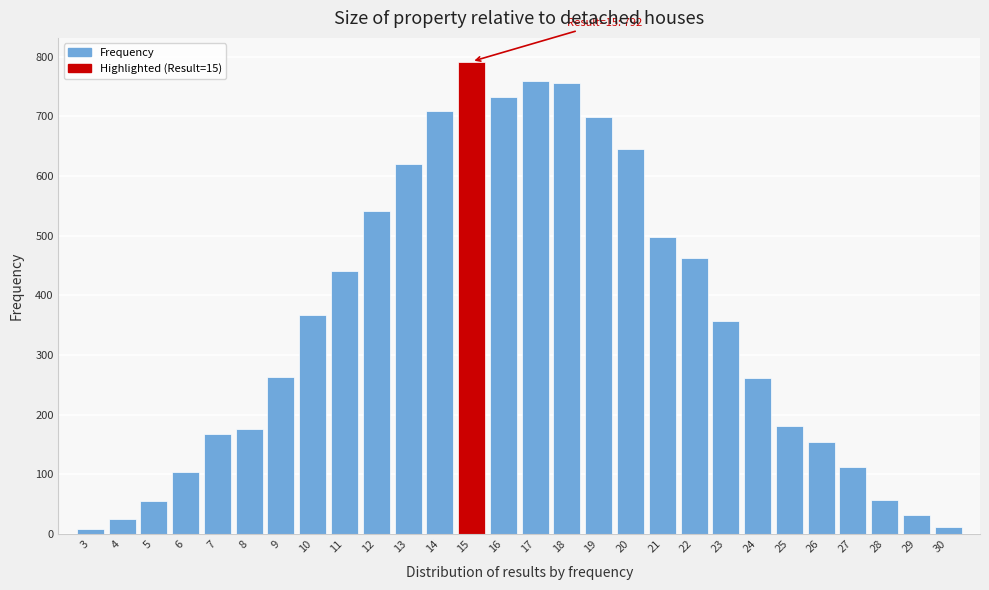

What is the average value?

357